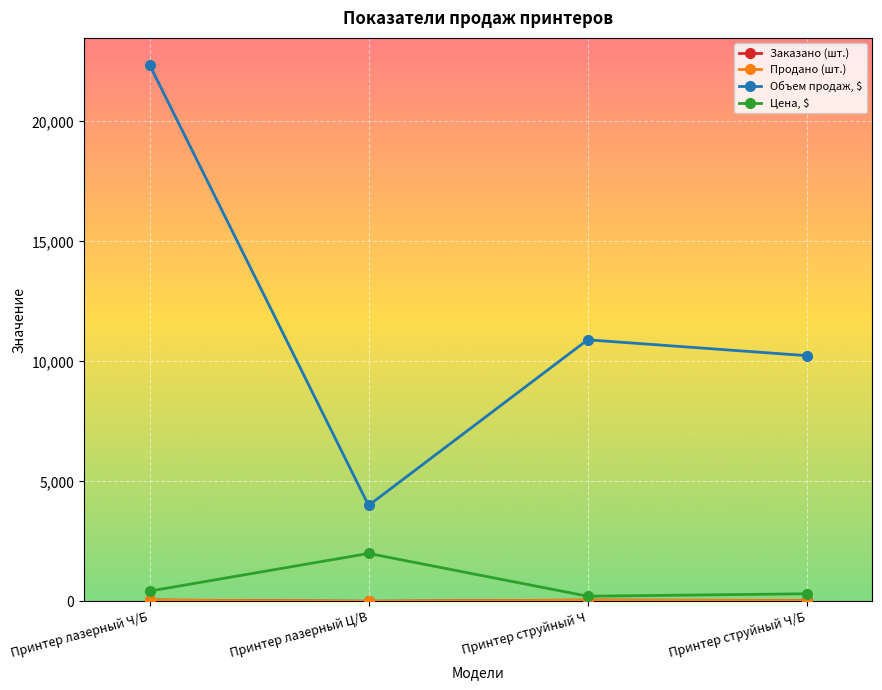

Where does the Объем продаж, $ series first go above 10900?

Принтер лазерный Ч/Б